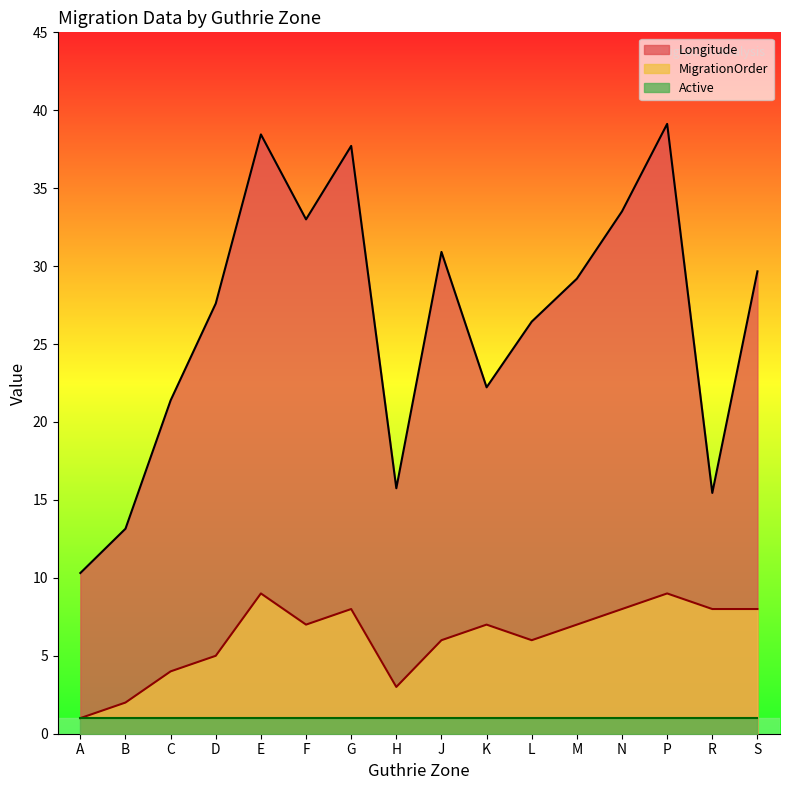

What is the label of the 3rd point from the left?

C